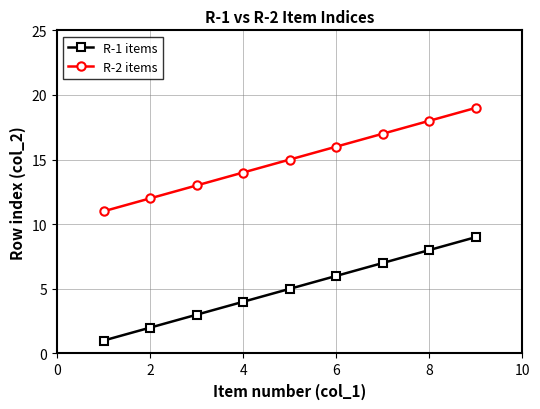

True or false: R-2 items and R-1 items cross at least once.

False